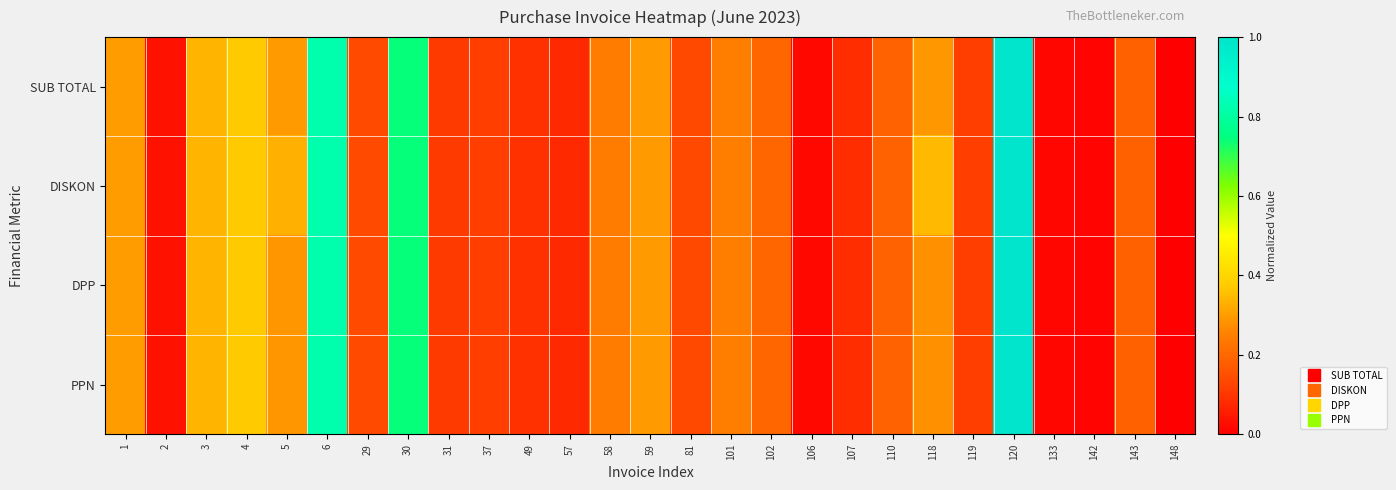

Reading left to right, extract all data points from this chart.

SUB TOTAL: 1=0.3	2=0.0	3=0.3	4=0.4	5=0.3	6=0.8	29=0.1	30=0.7	31=0.1	37=0.1	49=0.1	57=0.1	58=0.2	59=0.3	81=0.1	101=0.2	102=0.2	106=0.0	107=0.1	110=0.2	118=0.3	119=0.1	120=1.0	133=0.0	142=0.0	143=0.2	148=0.0
DISKON: 1=0.3	2=0.0	3=0.3	4=0.4	5=0.3	6=0.8	29=0.1	30=0.7	31=0.1	37=0.1	49=0.1	57=0.1	58=0.2	59=0.3	81=0.1	101=0.2	102=0.2	106=0.0	107=0.1	110=0.2	118=0.3	119=0.1	120=1.0	133=0.0	142=0.0	143=0.2	148=0.0
DPP: 1=0.3	2=0.0	3=0.3	4=0.4	5=0.3	6=0.8	29=0.1	30=0.7	31=0.1	37=0.1	49=0.1	57=0.1	58=0.2	59=0.3	81=0.1	101=0.2	102=0.2	106=0.0	107=0.1	110=0.2	118=0.3	119=0.1	120=1.0	133=0.0	142=0.0	143=0.2	148=0.0
PPN: 1=0.3	2=0.0	3=0.3	4=0.4	5=0.3	6=0.8	29=0.1	30=0.7	31=0.1	37=0.1	49=0.1	57=0.1	58=0.2	59=0.3	81=0.1	101=0.2	102=0.2	106=0.0	107=0.1	110=0.2	118=0.3	119=0.1	120=1.0	133=0.0	142=0.0	143=0.2	148=0.0